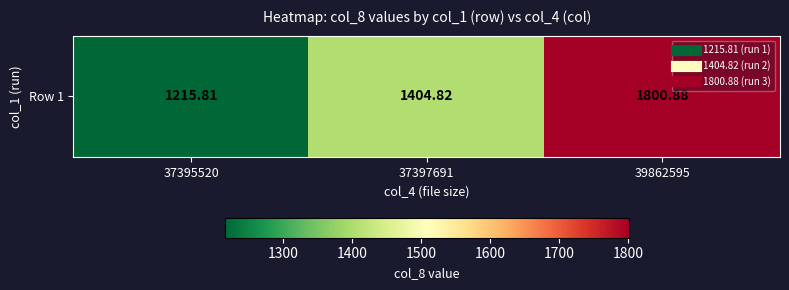

What is the sum of all values?

4421.5